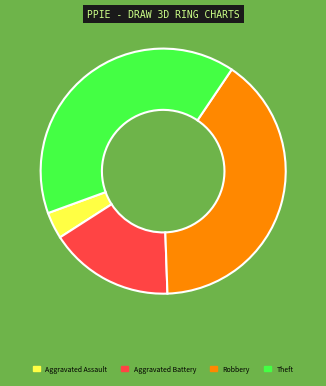

The Robbery slice represents 49% of the pie. True or false?

False